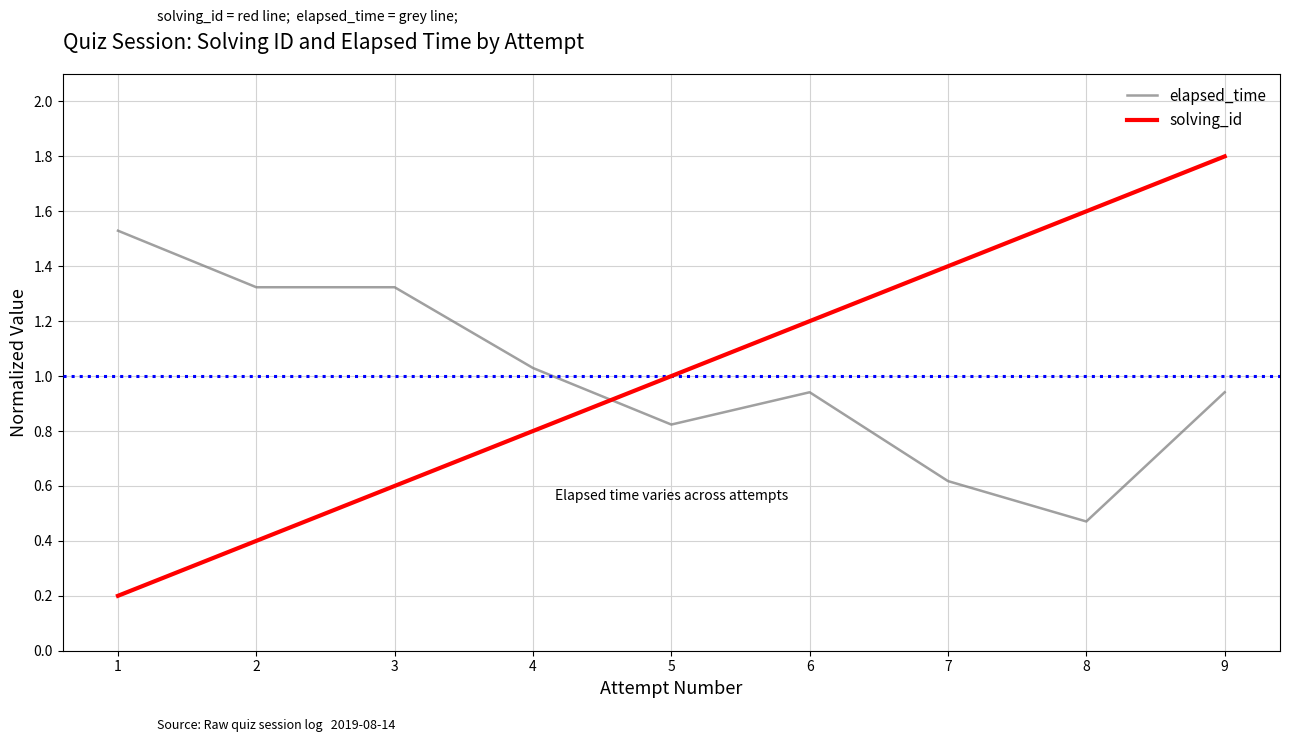

Does the chart display data point markers on the line(s)?

No